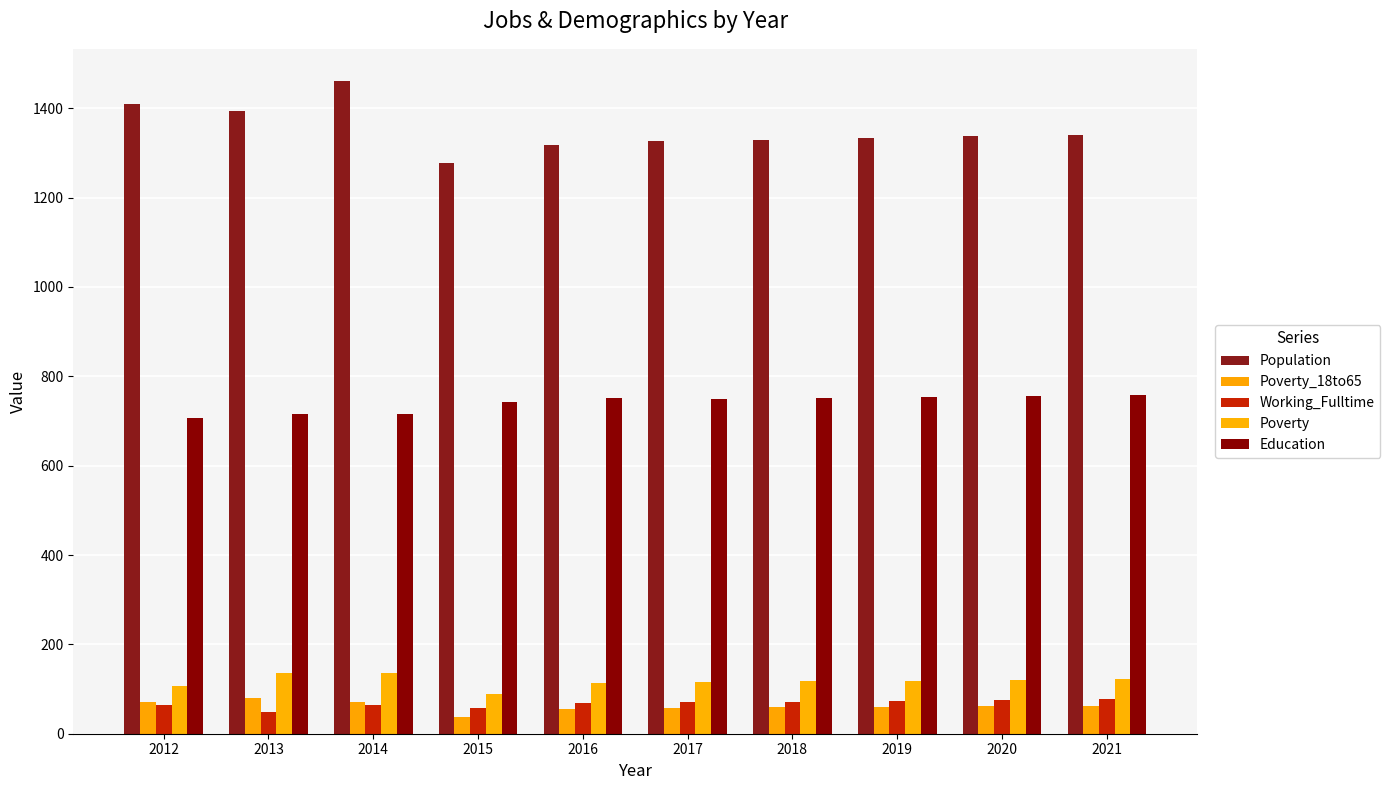

What is the maximum value shown in the chart?

1460